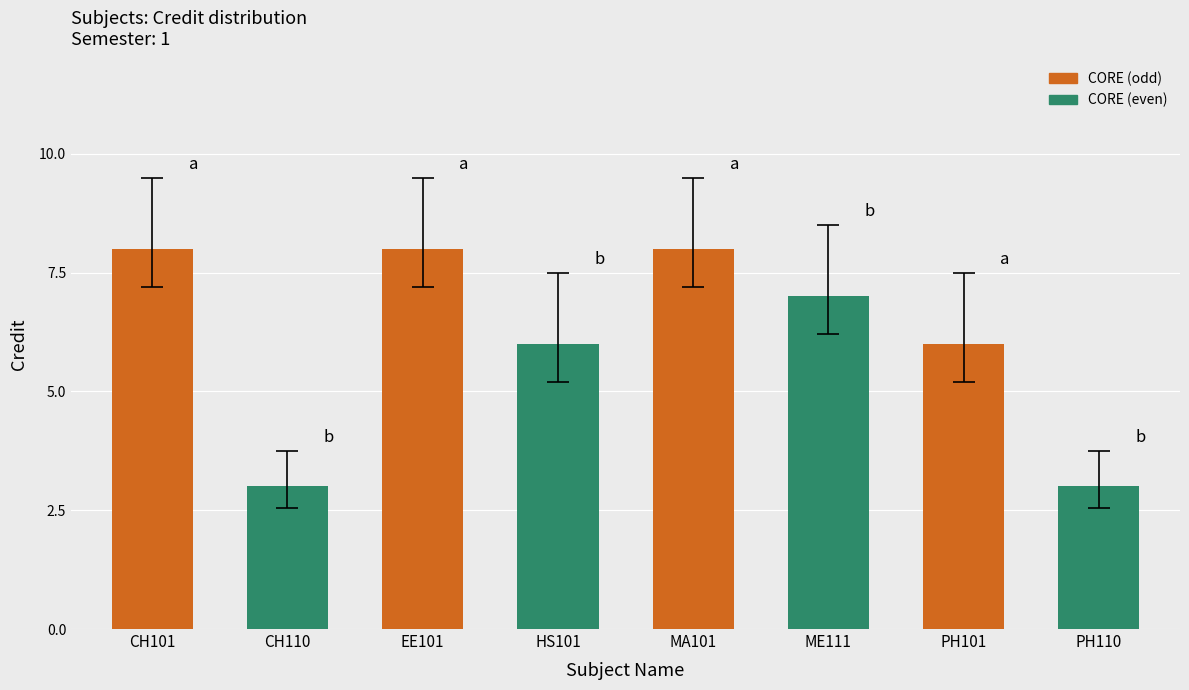

True or false: the data shows 2 at PH110.

False